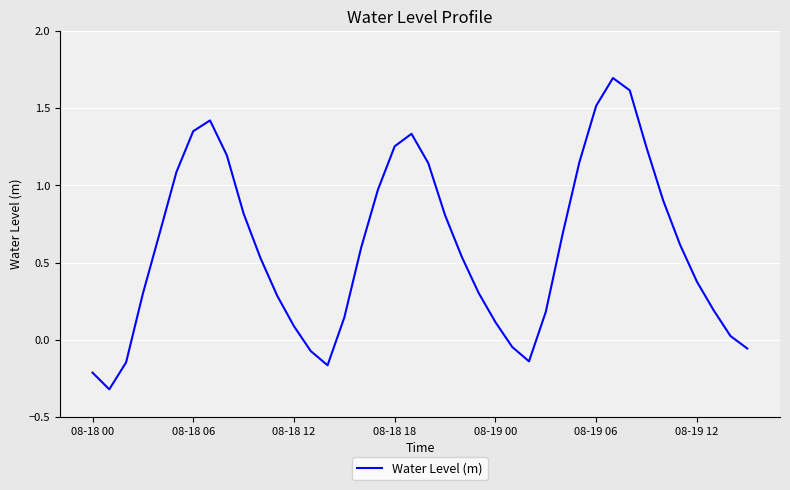

What is the difference between the maximum and minimum values?

2.0